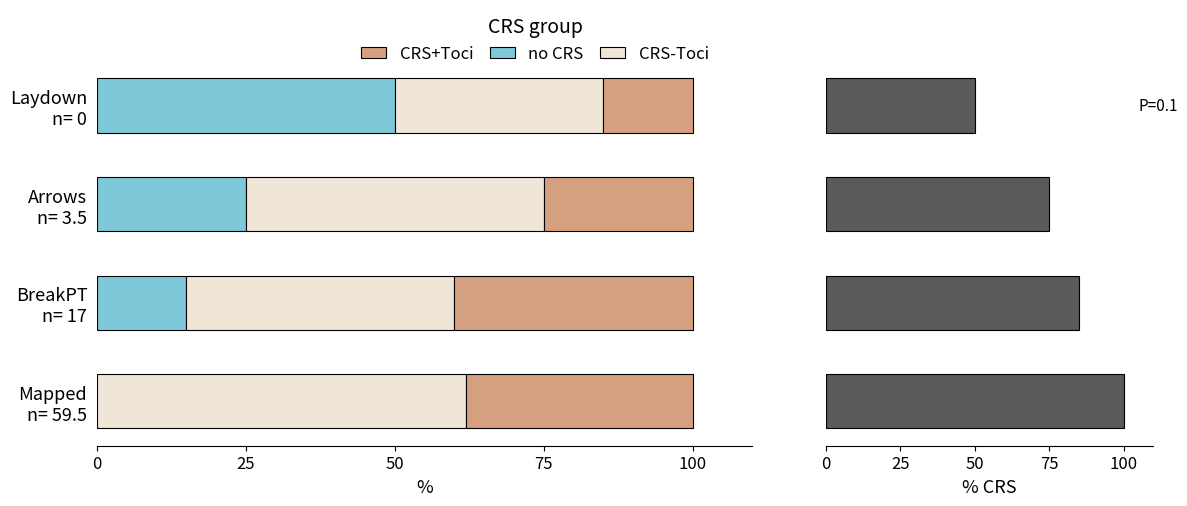

At how many categories does at least one series exceed 59?

3